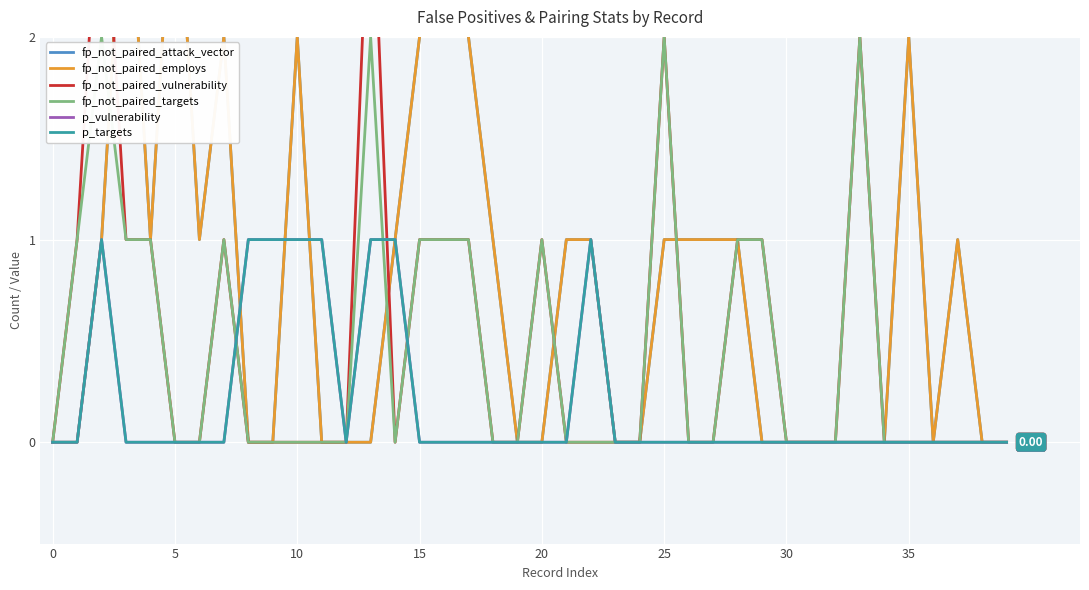

Which series has the largest total across all categories?

fp_not_paired_attack_vector